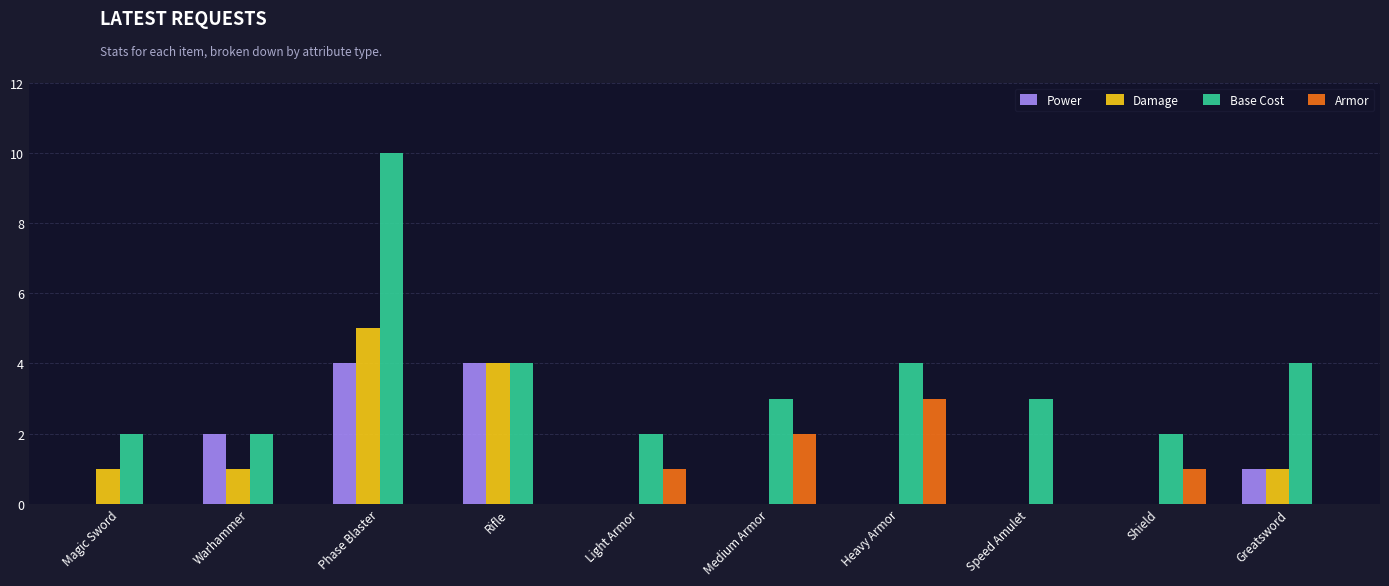

Reading left to right, transcribe all the data shown in this chart.

Power: Magic Sword=0	Warhammer=2	Phase Blaster=4	Rifle=4	Light Armor=0	Medium Armor=0	Heavy Armor=0	Speed Amulet=0	Shield=0	Greatsword=1
Damage: Magic Sword=1	Warhammer=1	Phase Blaster=5	Rifle=4	Light Armor=0	Medium Armor=0	Heavy Armor=0	Speed Amulet=0	Shield=0	Greatsword=1
Base Cost: Magic Sword=2	Warhammer=2	Phase Blaster=10	Rifle=4	Light Armor=2	Medium Armor=3	Heavy Armor=4	Speed Amulet=3	Shield=2	Greatsword=4
Armor: Magic Sword=0	Warhammer=0	Phase Blaster=0	Rifle=0	Light Armor=1	Medium Armor=2	Heavy Armor=3	Speed Amulet=0	Shield=1	Greatsword=0